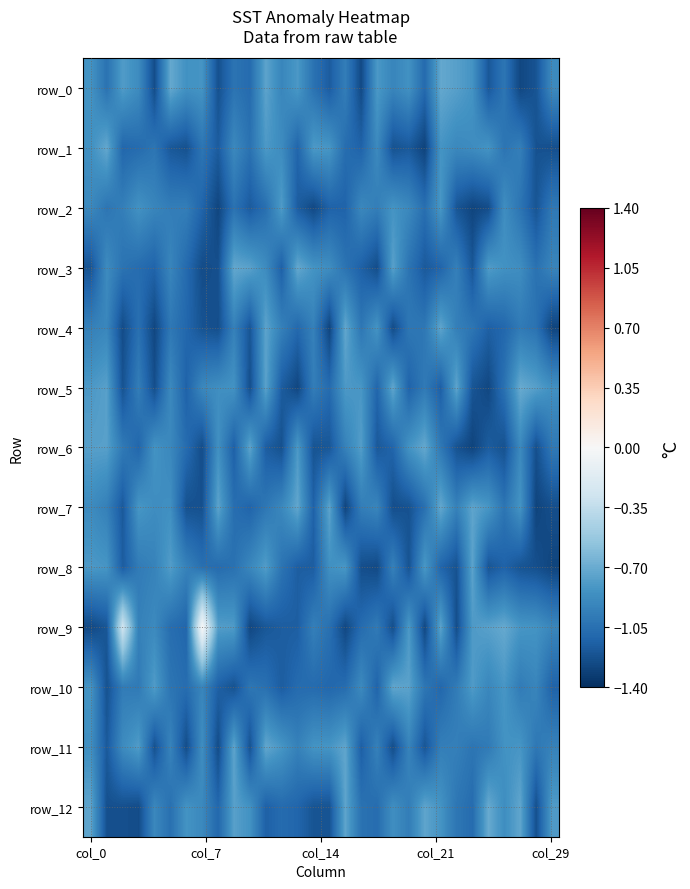

At which category is the sum across all series the highest?

col_0